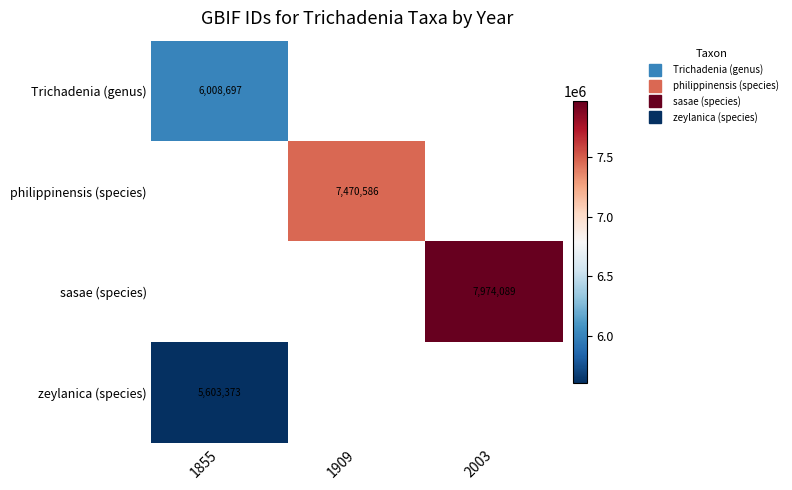

The value of Trichadenia (genus) at 1855 is 7893496.7. True or false?

False